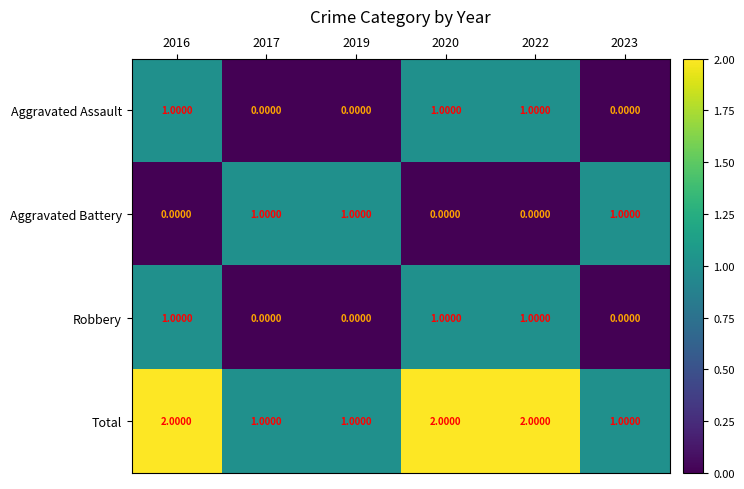

What is the sum of all Total values?

9